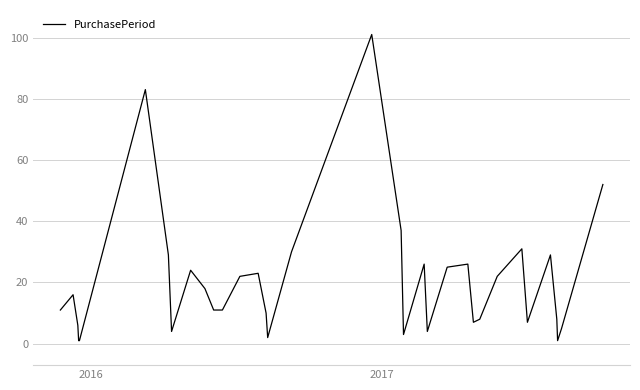

Reading left to right, transcribe all the data shown in this chart.

11	16	6	1	1	83	29	4	24	18	11	11	22	23	10	2	30	101	37	3	26	4	25	26	7	8	22	31	7	29	8	1	5	52